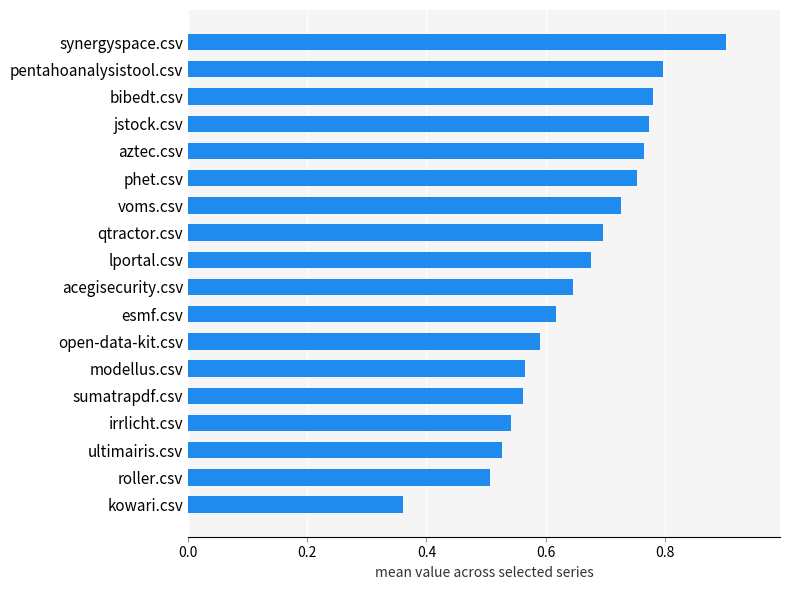

At which category does the chart reach its minimum across all series?

kowari.csv